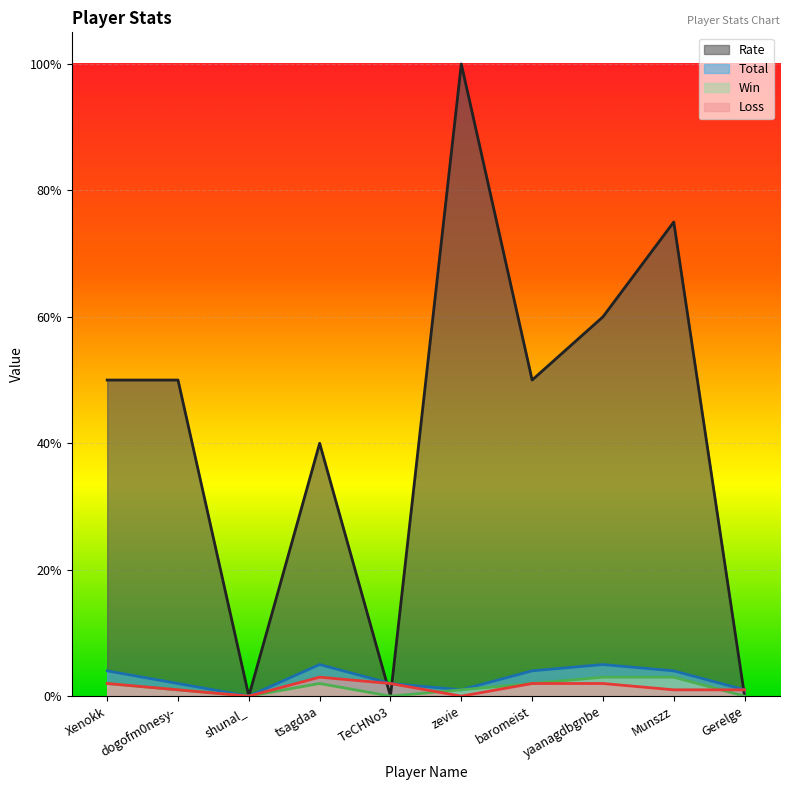

What is the value of the Loss point at the 1st from the left?

2